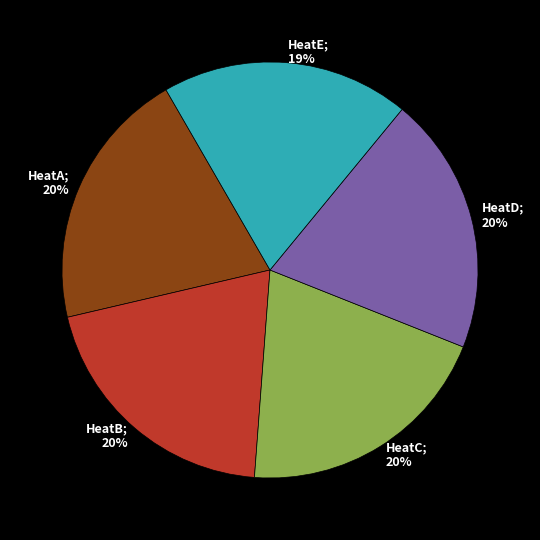

Does any single category account for the majority?

No